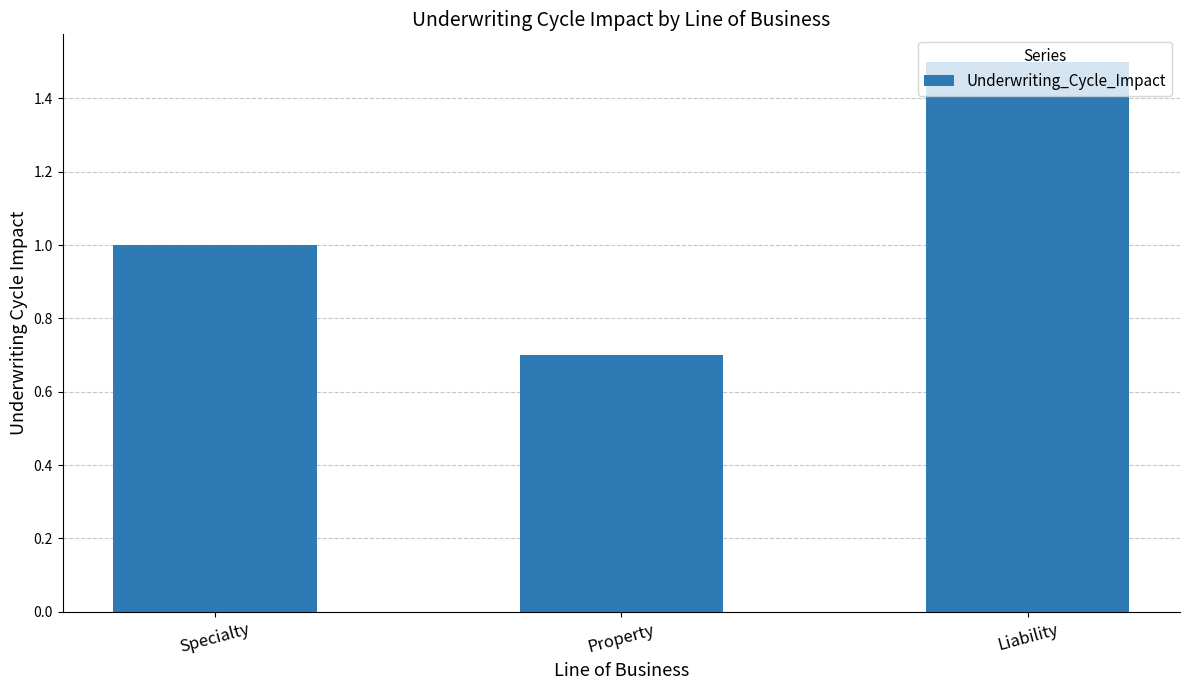

Is it true that the value at Property is 0.2?

False